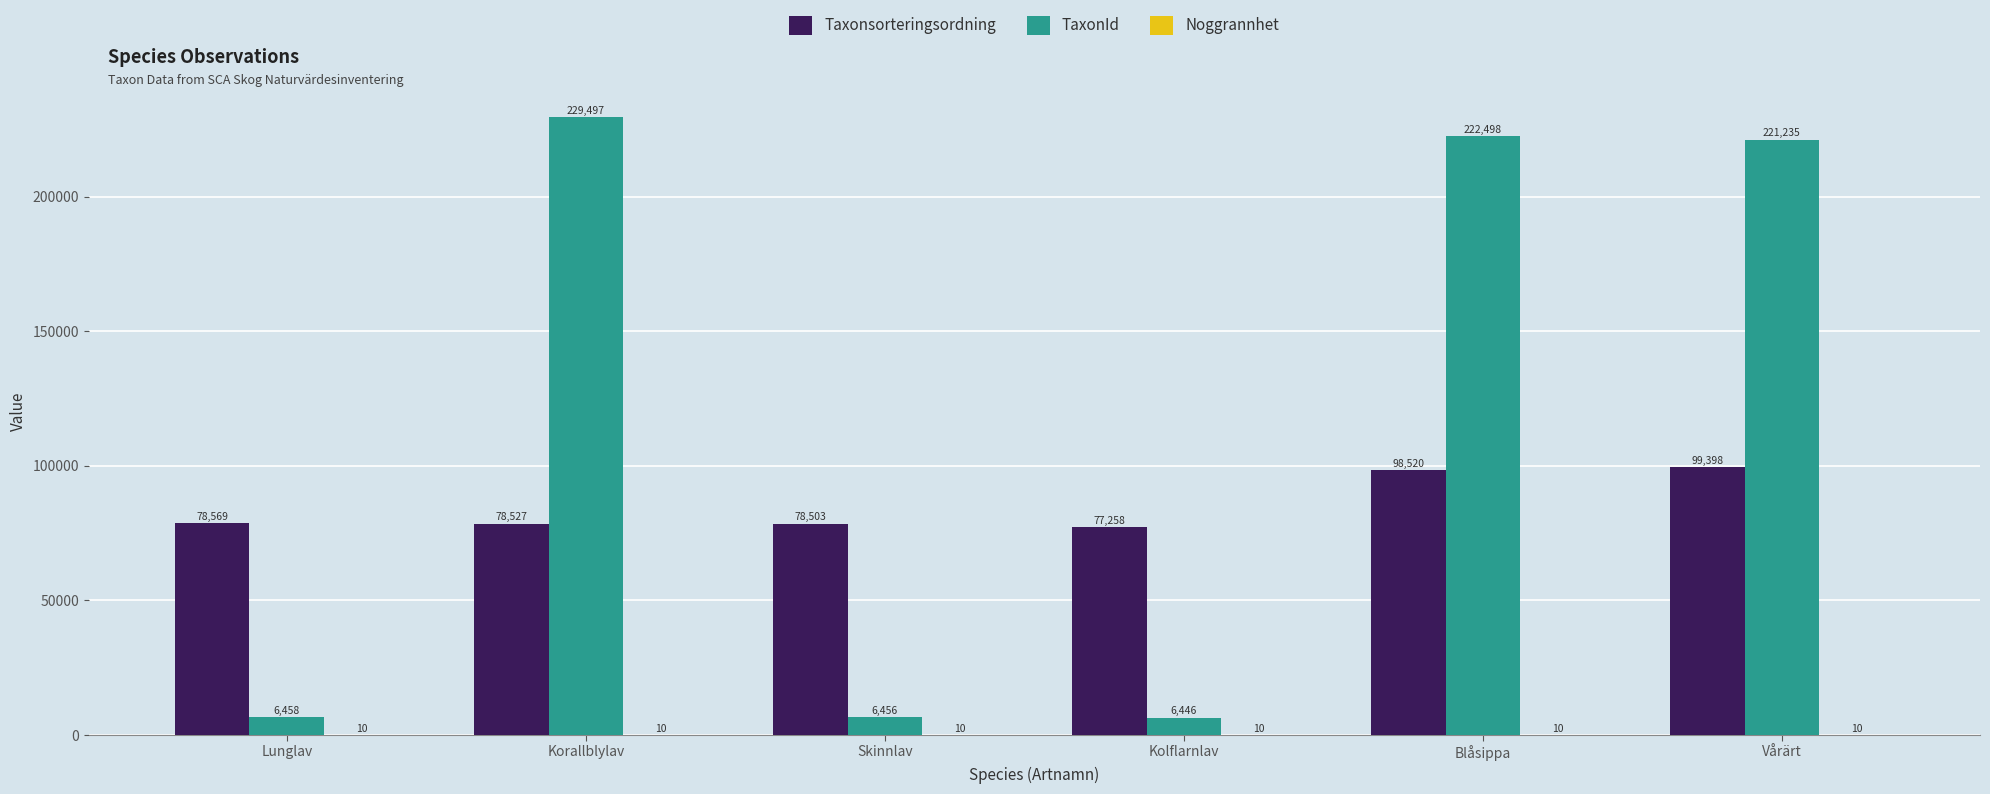

Where does the TaxonId series first go above 221235?

Korallblylav